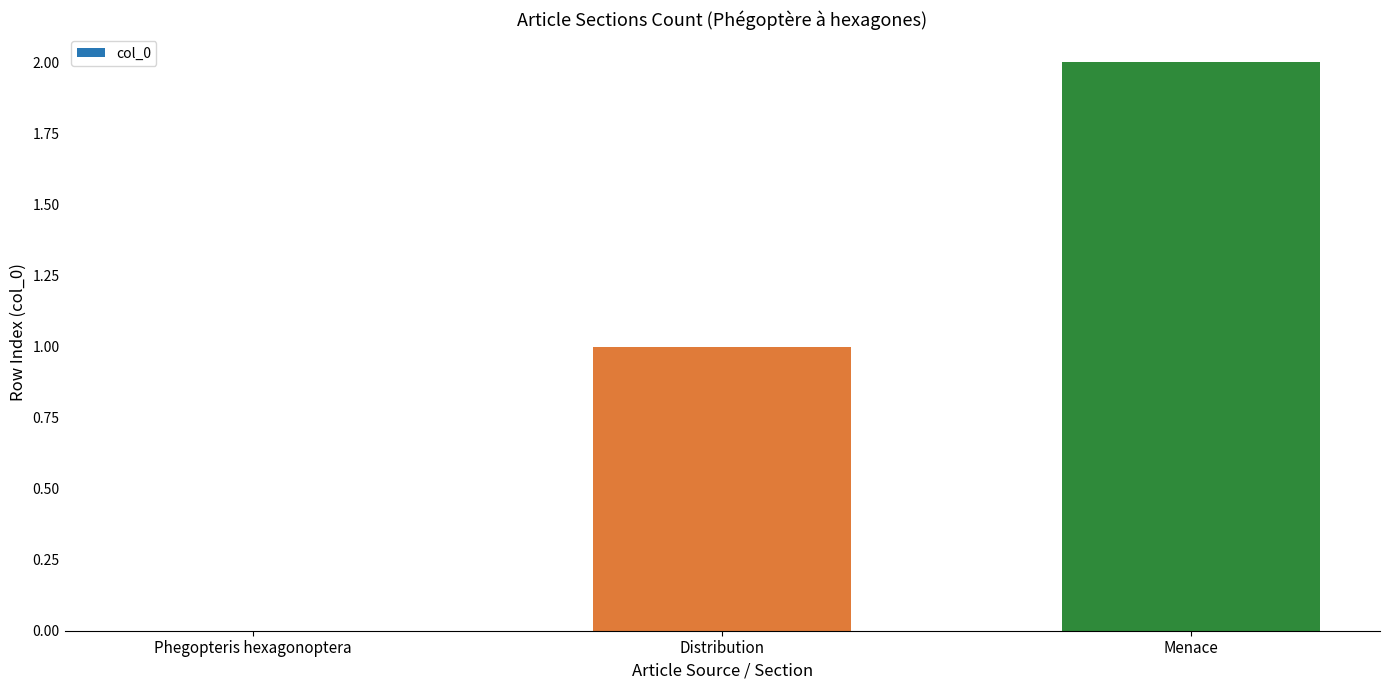

Between Phegopteris hexagonoptera and Menace, which is larger?

Menace